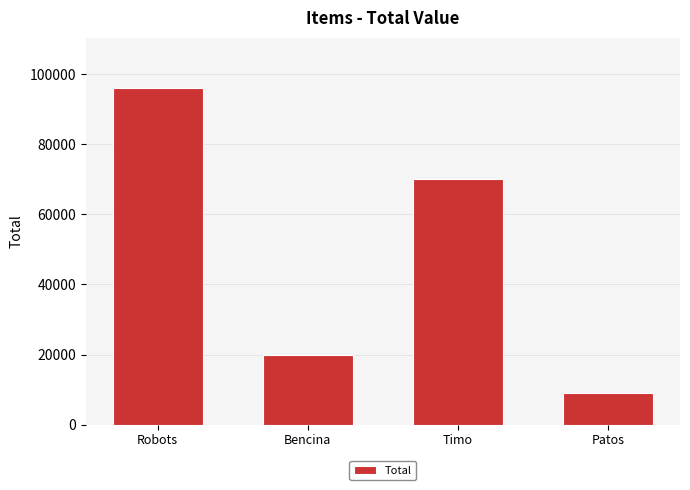

Rank the categories by value from highest to lowest.

Robots, Timo, Bencina, Patos